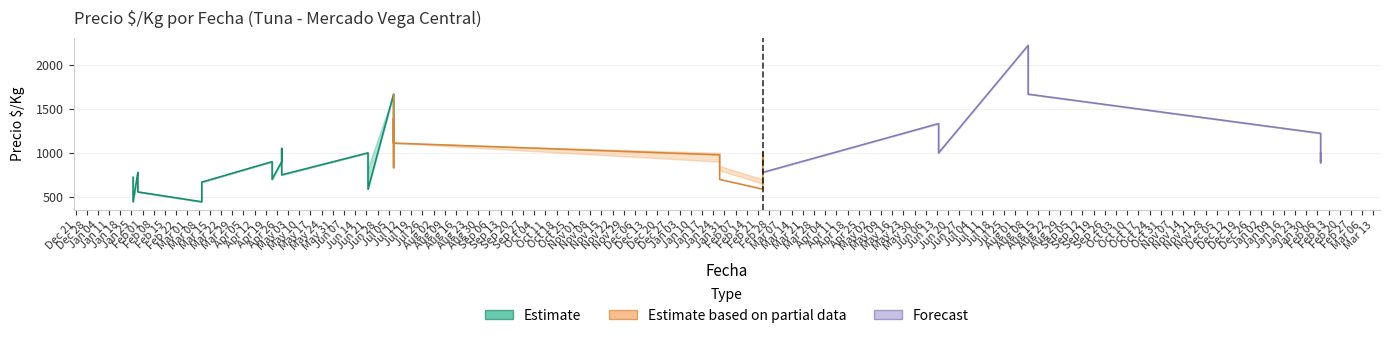

How many lines are shown in the chart?

3